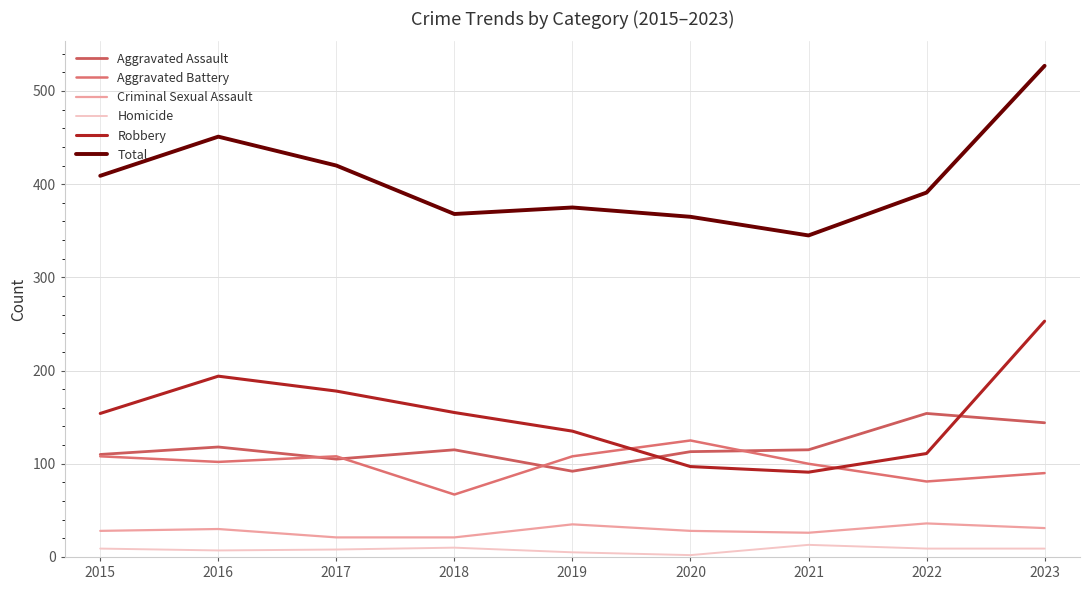

What is the approximate value of Criminal Sexual Assault at 2017?

21